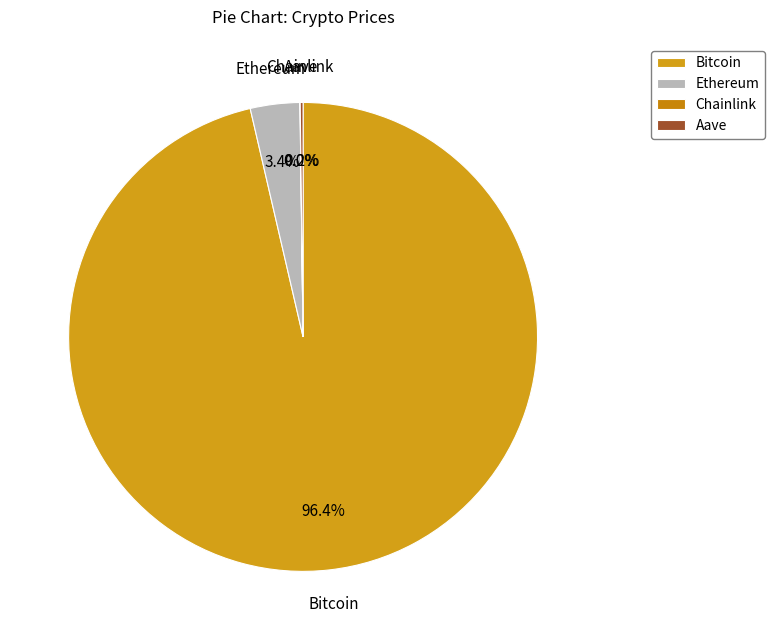

Which slice is the largest?

Bitcoin